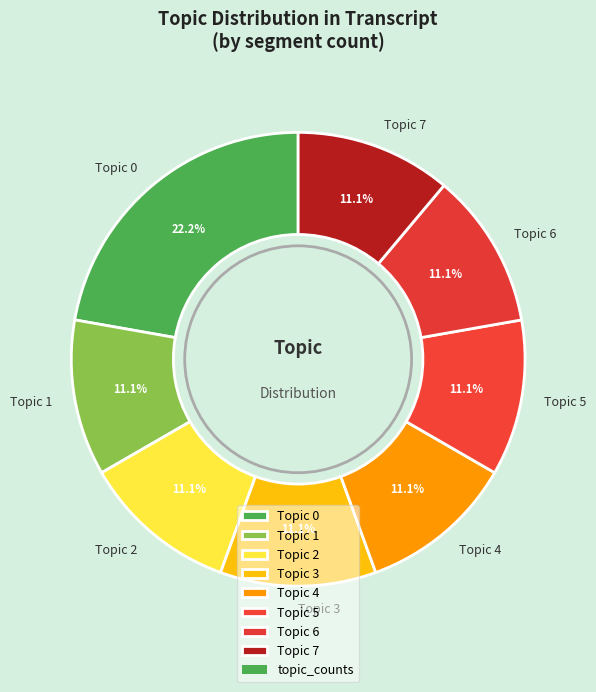

Does Topic 5 account for over 50% of the chart?

No